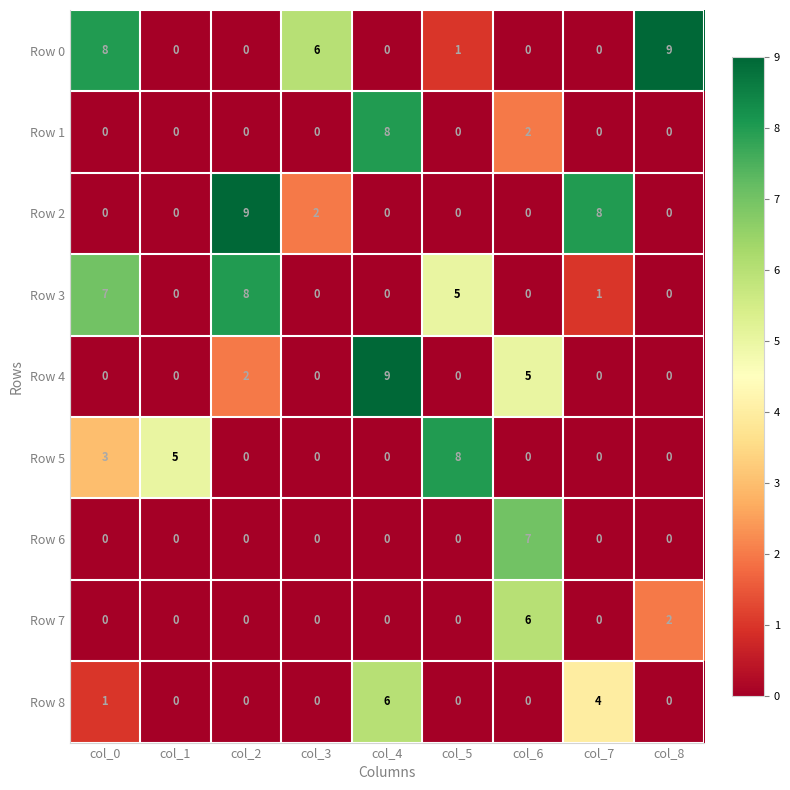

What is the difference between the second highest and minimum values in the Row 0 series?

8